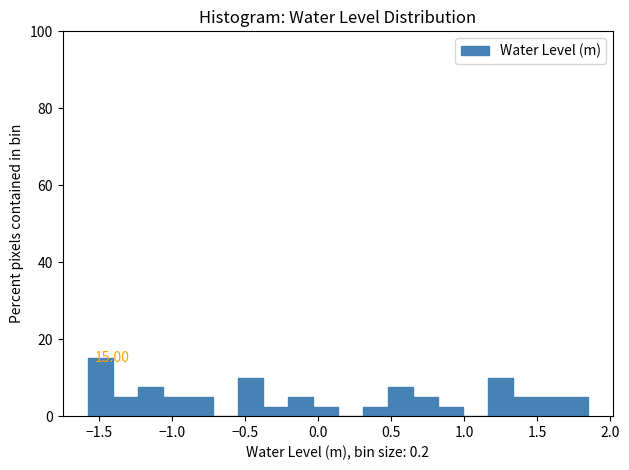

Read against the x-axis, roughly where is the centre of the tallest bar?

-1.50